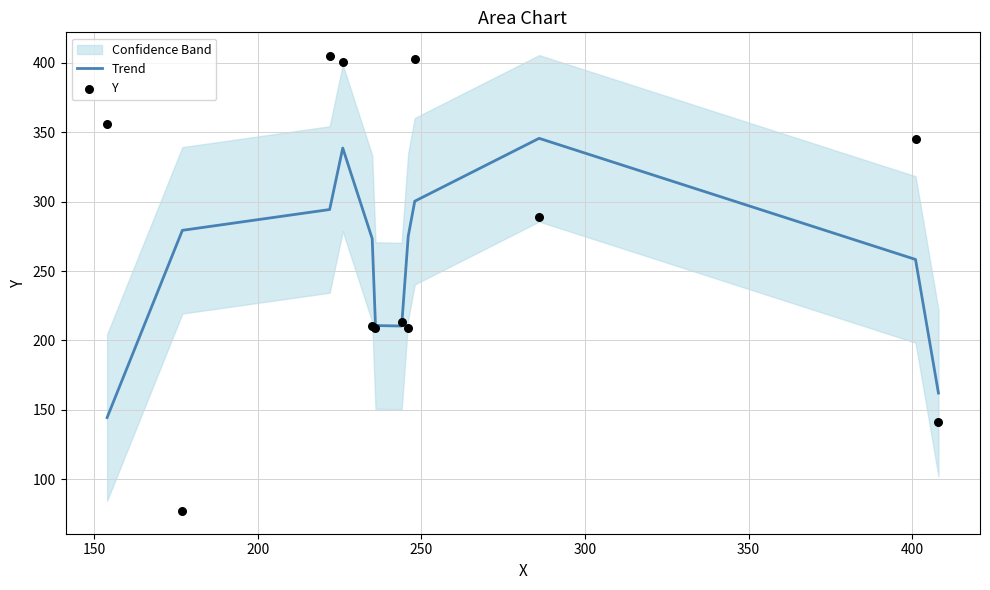

Which series contains the highest Y value?

Y